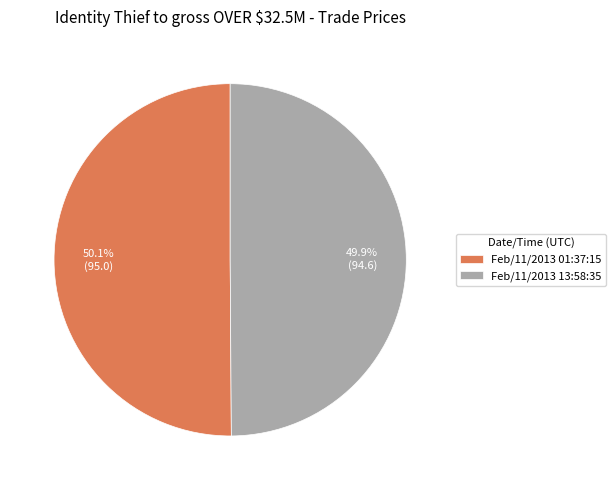

Is it true that Feb/11/2013 13:58:35 is 50% of the pie?

True